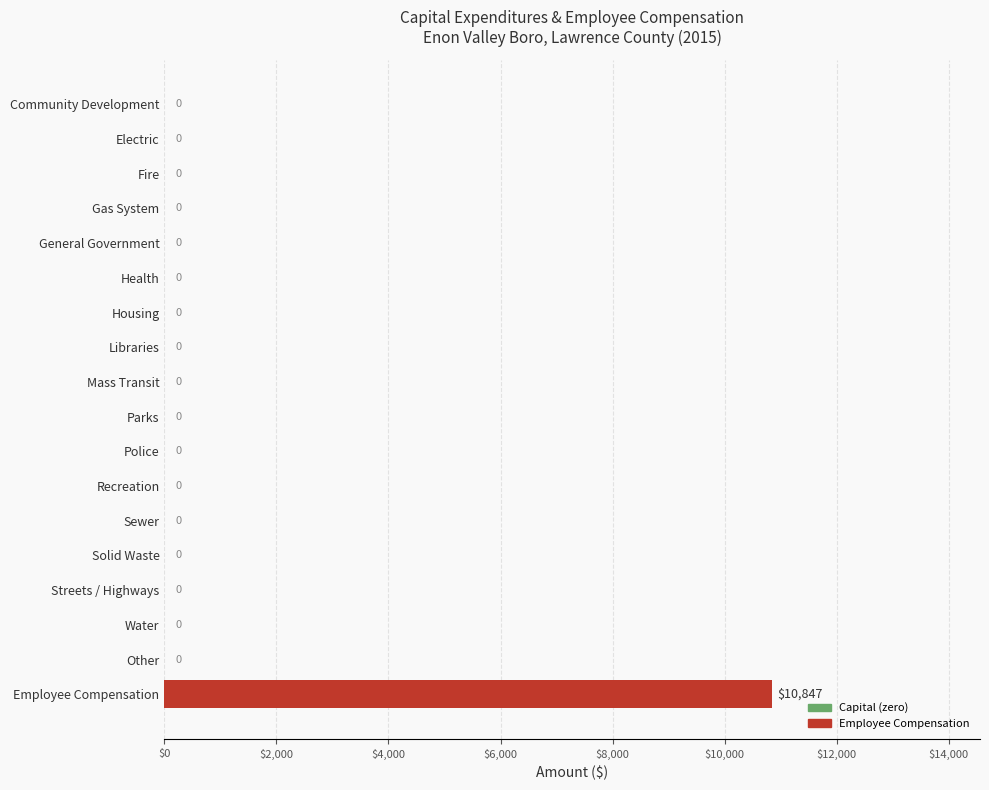

Reading top to bottom, transcribe all the data shown in this chart.

Community Development=0	Electric=0	Fire=0	Gas System=0	General Government=0	Health=0	Housing=0	Libraries=0	Mass Transit=0	Parks=0	Police=0	Recreation=0	Sewer=0	Solid Waste=0	Streets / Highways=0	Water=0	Other=0	Employee Compensation=10847